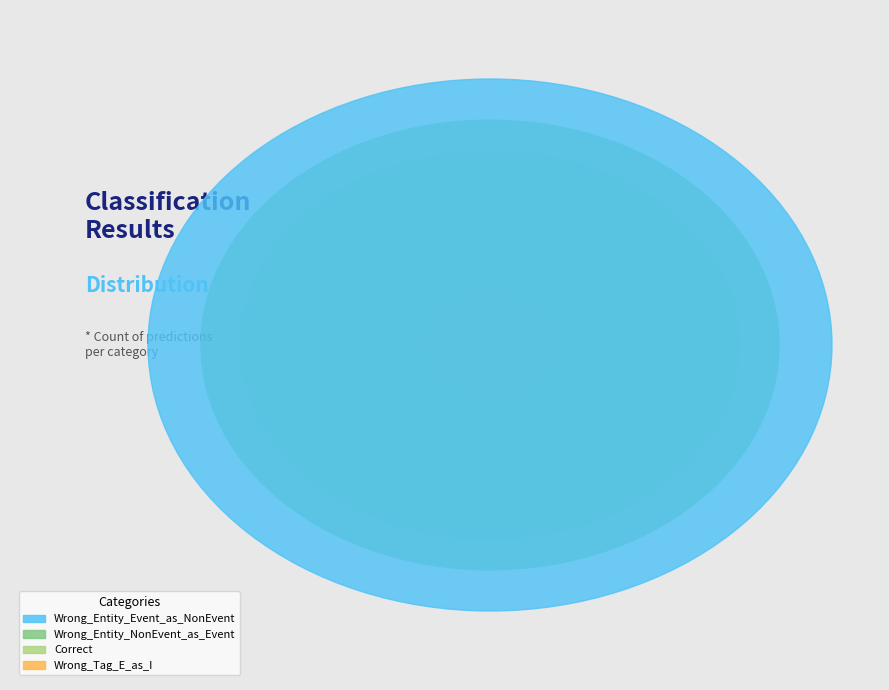

How many slices are in this pie chart?

4